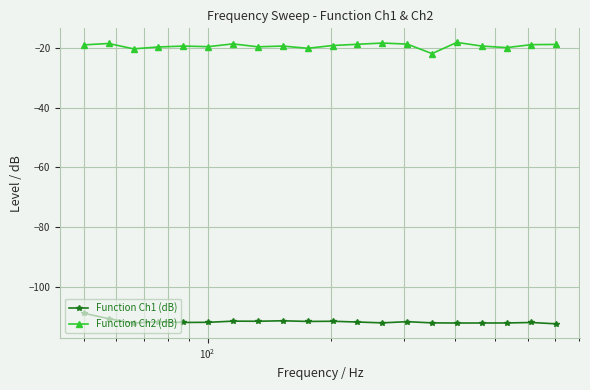

Does the chart display data point markers on the line(s)?

Yes